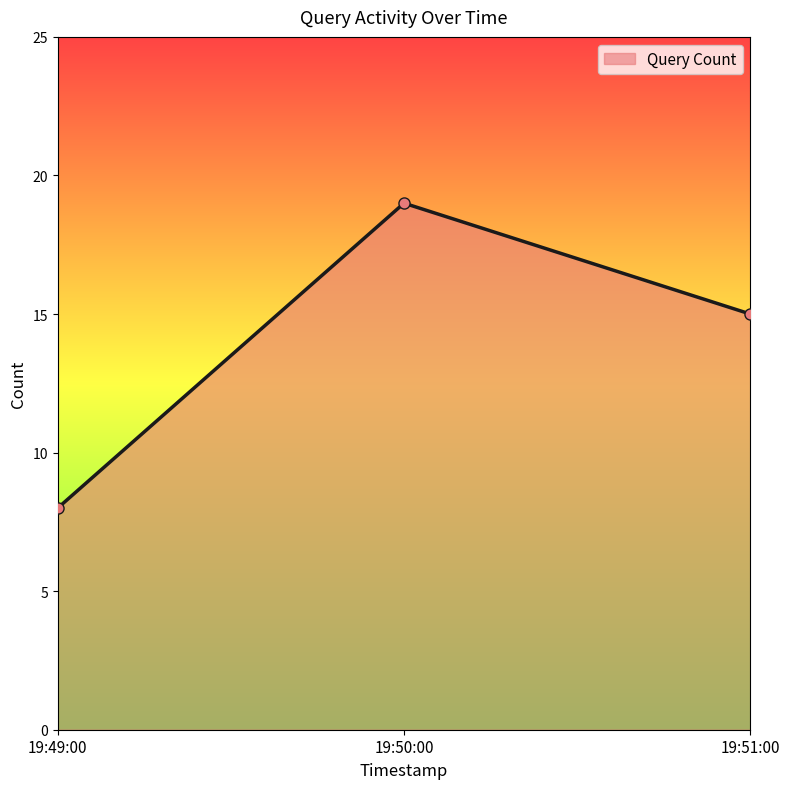

What is the change in value from 19:49:00 to 19:50:00?

+11